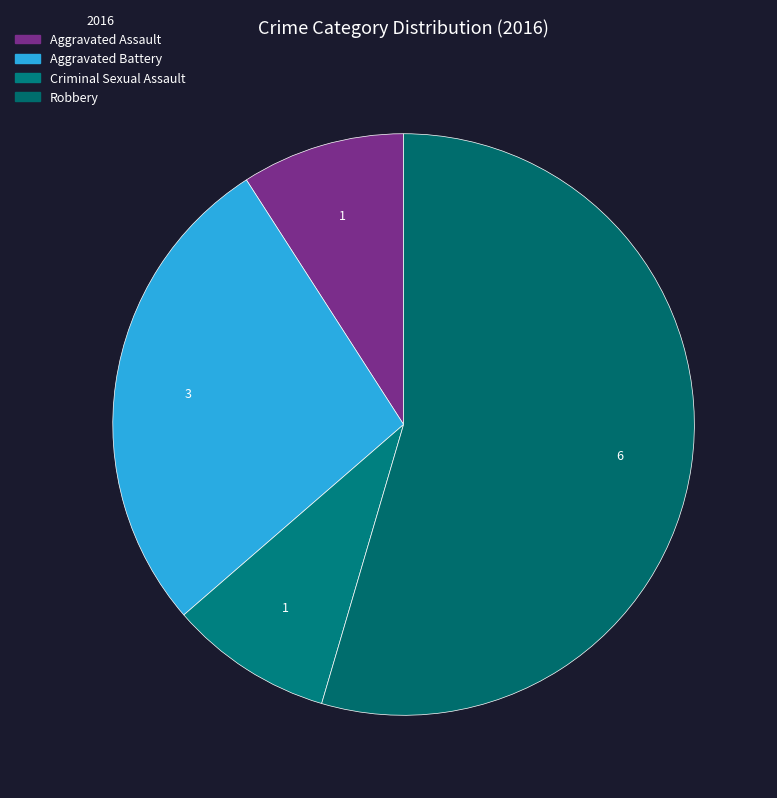

Is the sum of Robbery and Aggravated Battery greater than half?

Yes